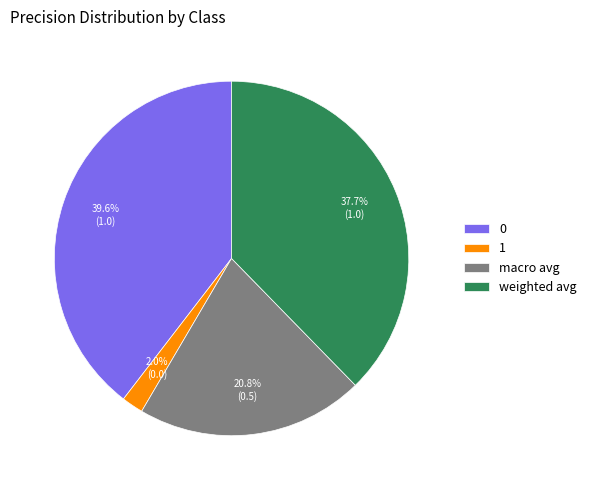

Combined, what portion of the pie is 1 and weighted avg?

39.7%